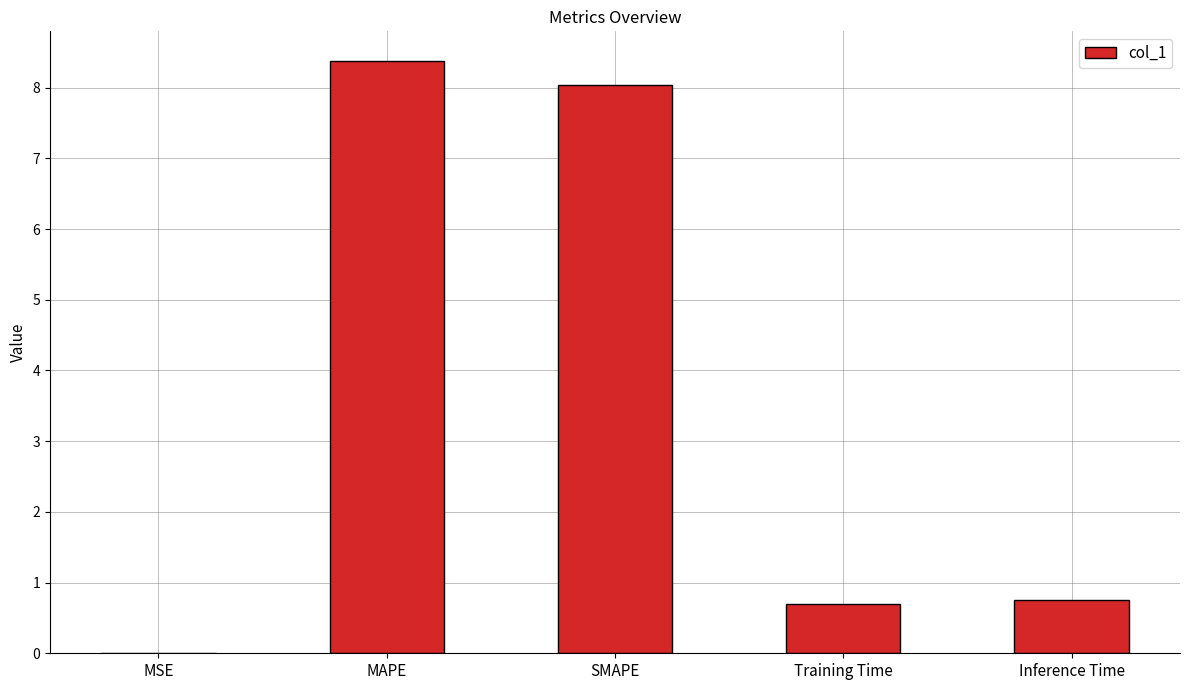

Between Inference Time and SMAPE, which is larger?

SMAPE